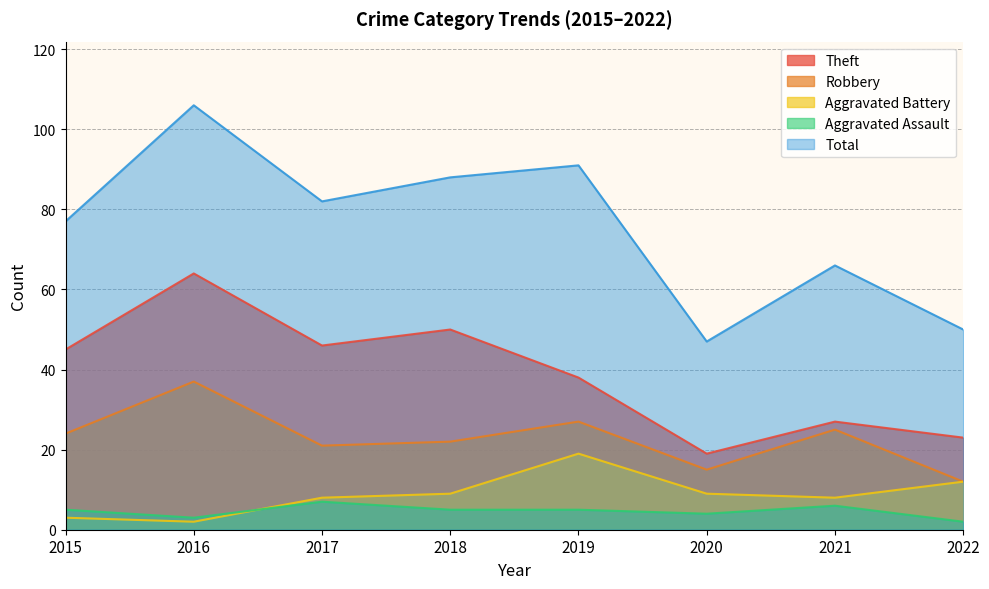

In Theft, how many points are lower than both neighbors (excluding endpoints)?

2